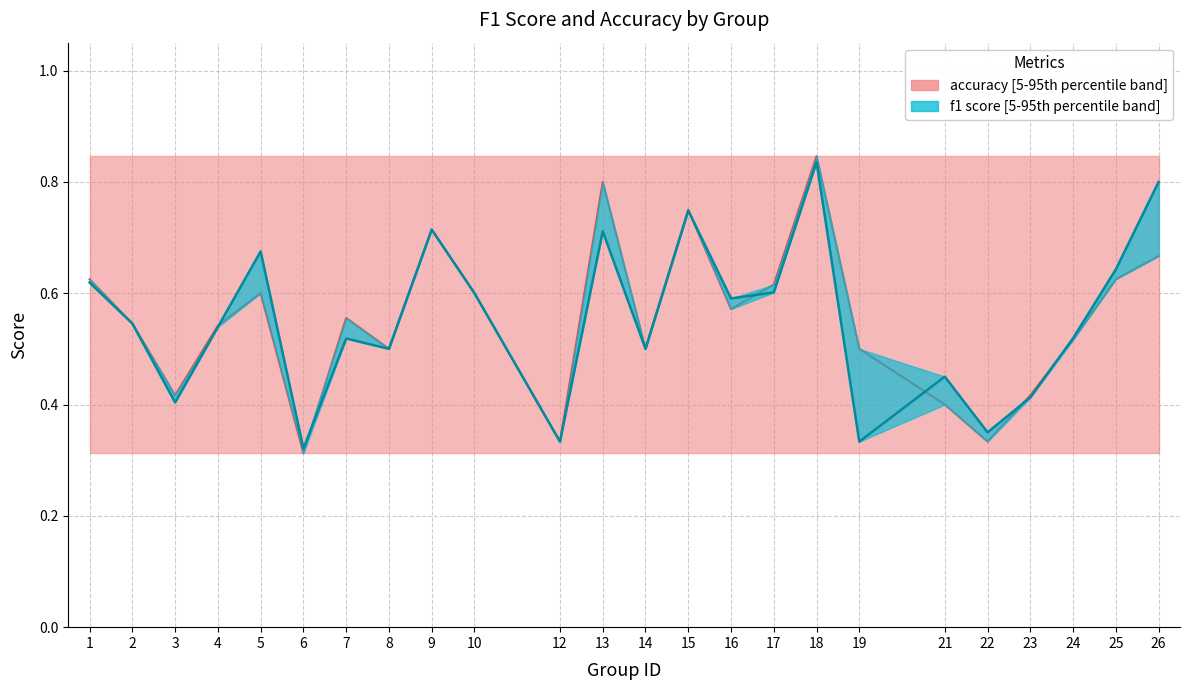

What is the total value across all series at 24?

1.0